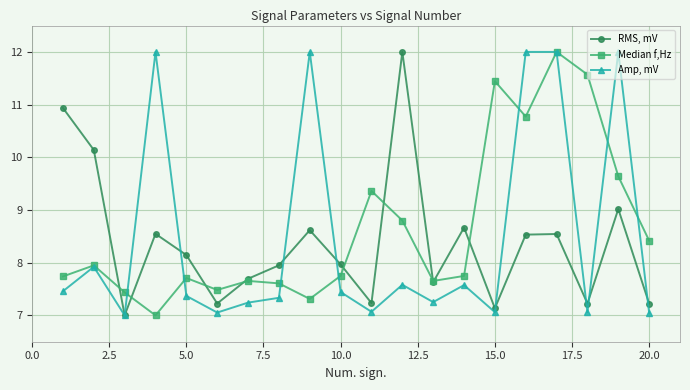

At how many categories does at least one series exceed 7?

20